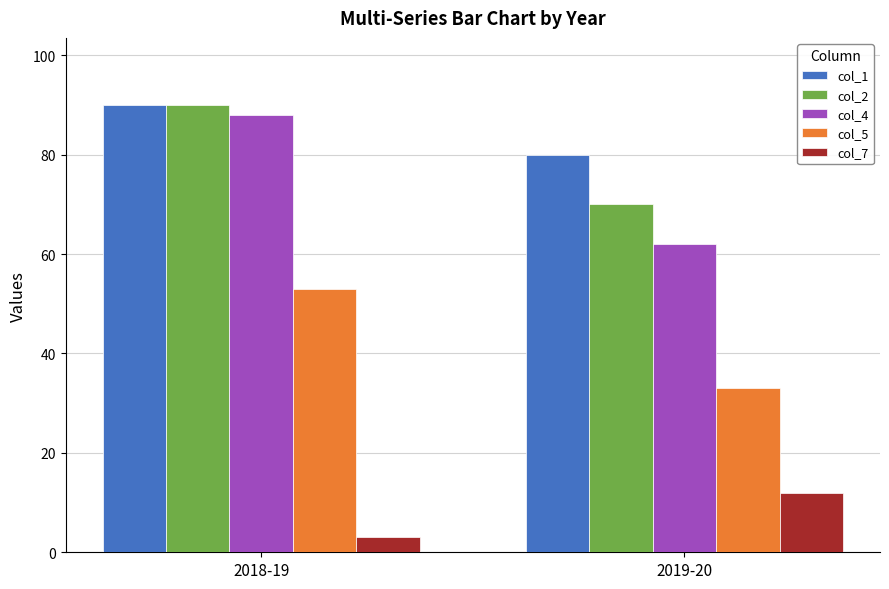

What is the lowest value of the col_7 series?

3